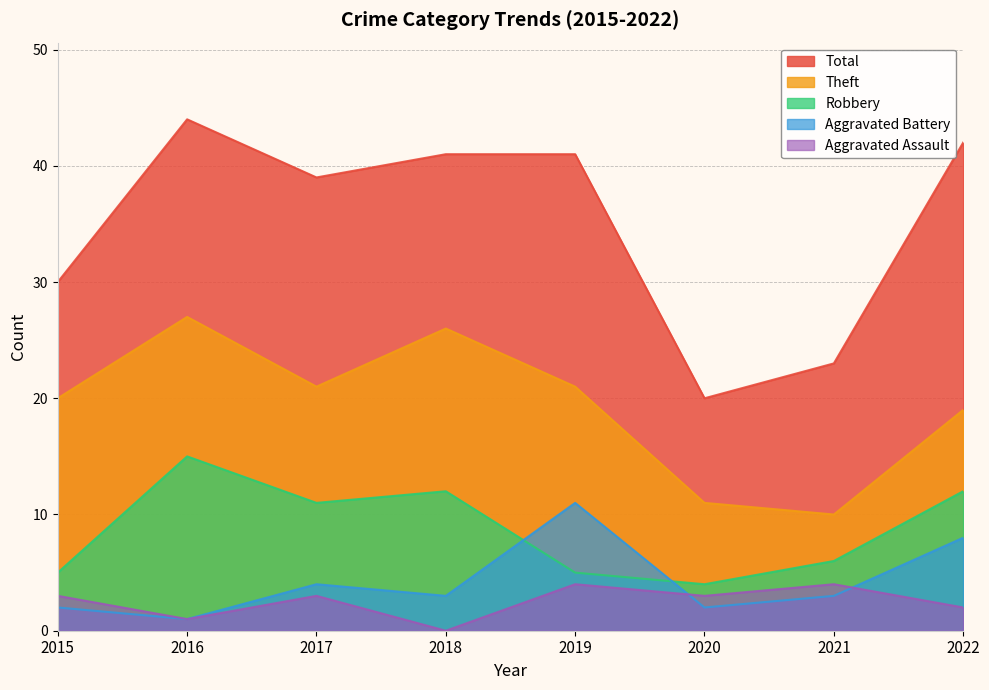

Reading left to right, list all the values displayed in this chart.

Aggravated Assault: 3	1	3	0	4	3	4	2
Aggravated Battery: 2	1	4	3	11	2	3	8
Robbery: 5	15	11	12	5	4	6	12
Theft: 20	27	21	26	21	11	10	19
Total: 30	44	39	41	41	20	23	42